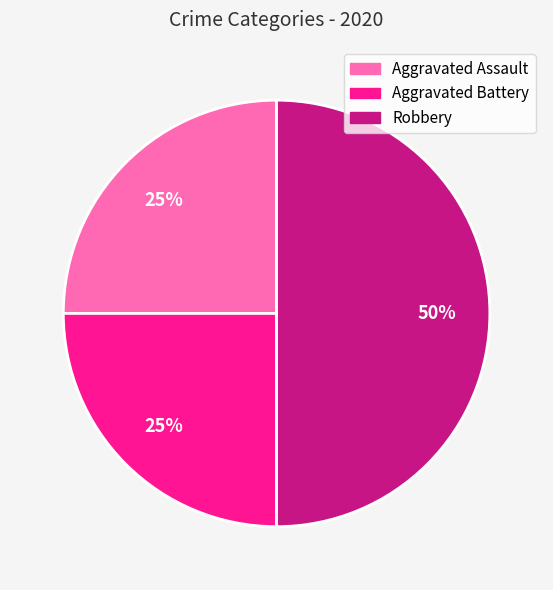

Is Aggravated Battery the majority of the pie?

No